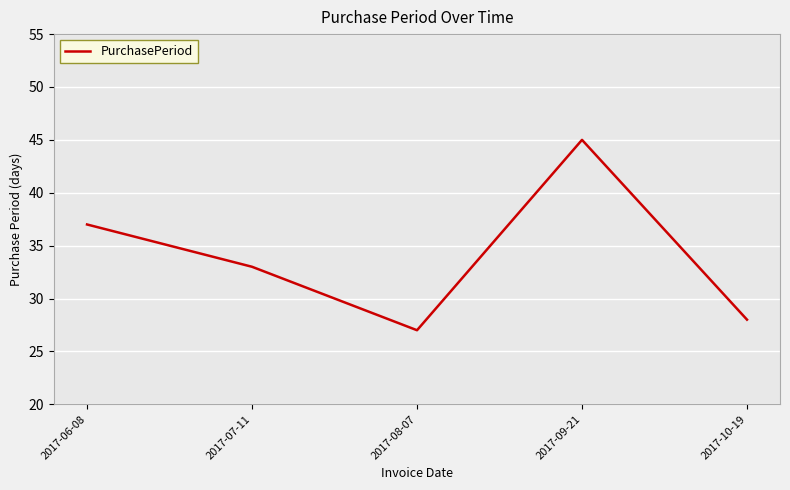

Count the number of categories in the chart.

5